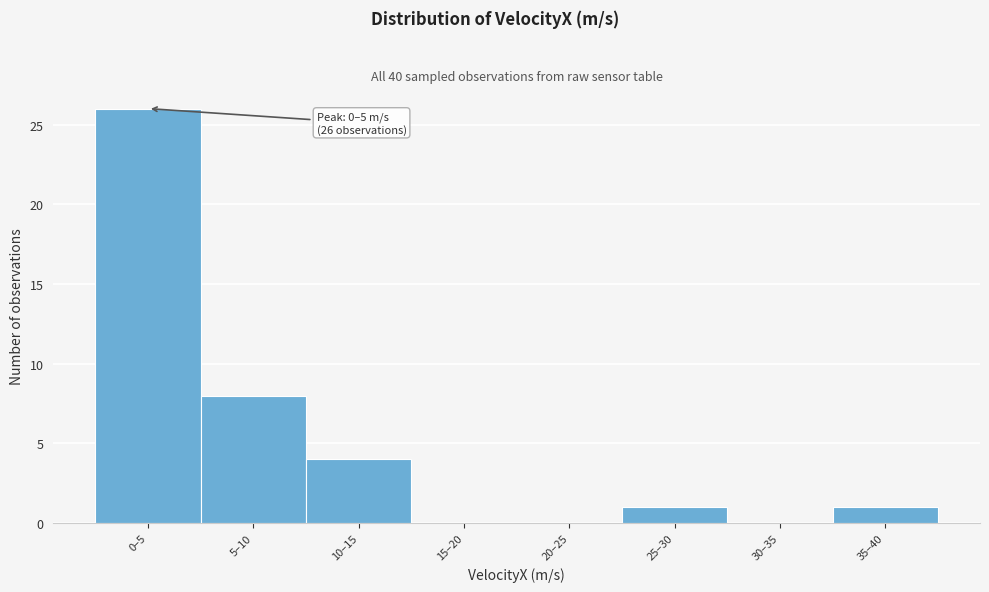

Reading right to left, extract all data points from this chart.

35–40=1	30–35=0	25–30=1	20–25=0	15–20=0	10–15=4	5–10=8	0–5=26